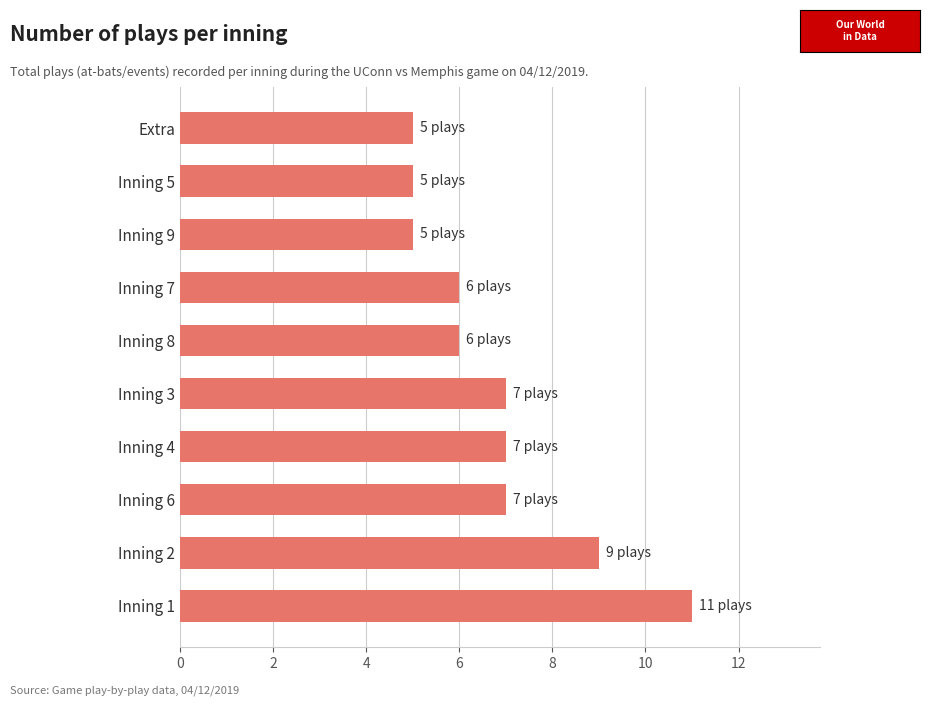

Count the values in the range 5 to 7.

8